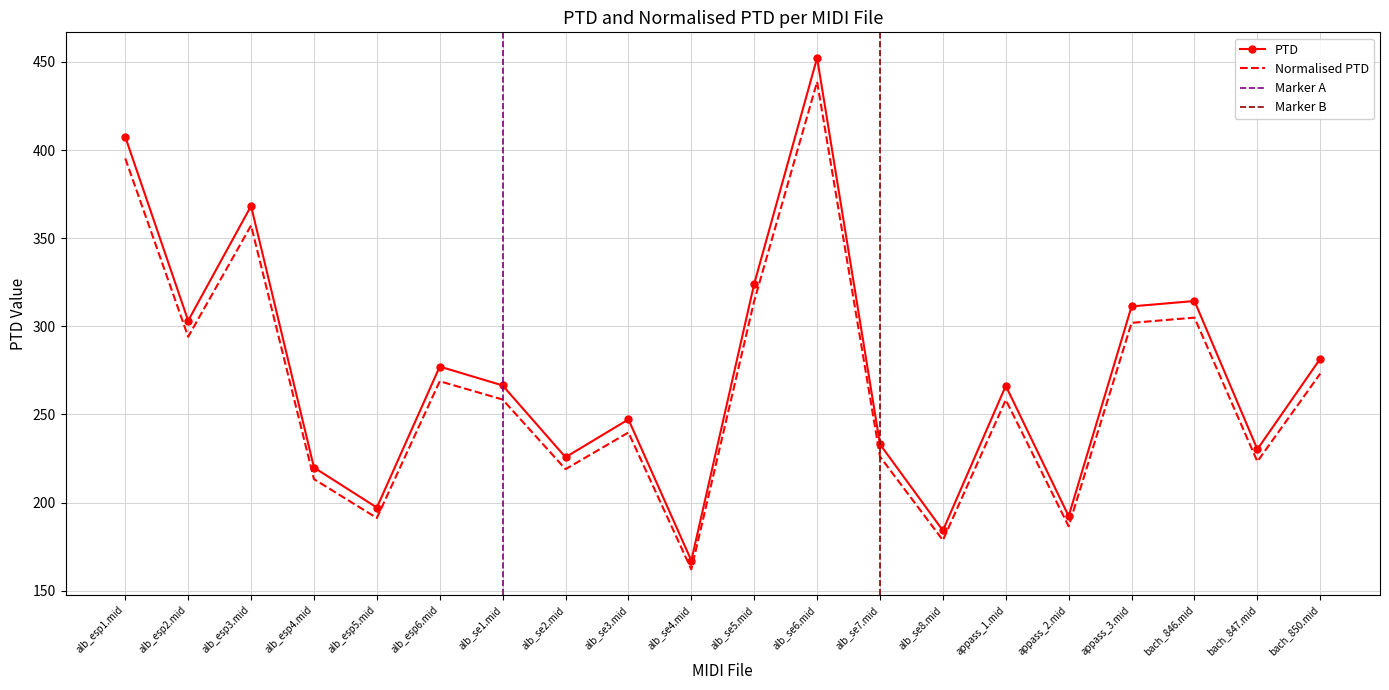

What value does the Normalised PTD series have at alb_esp6.mid?

268.8